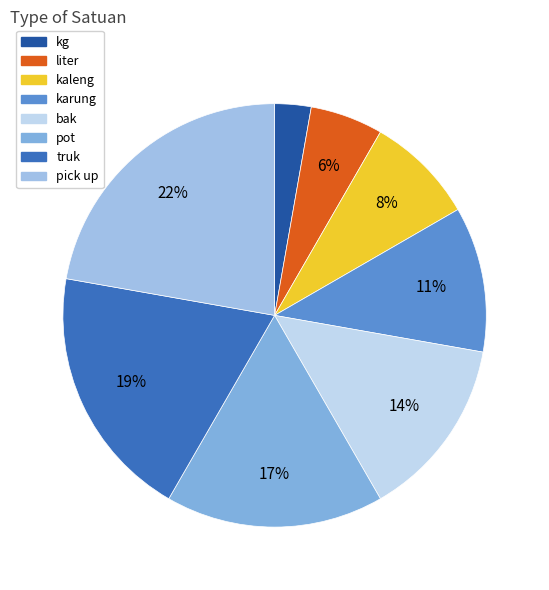

True or false: kg accounts for 1% of the total.

False